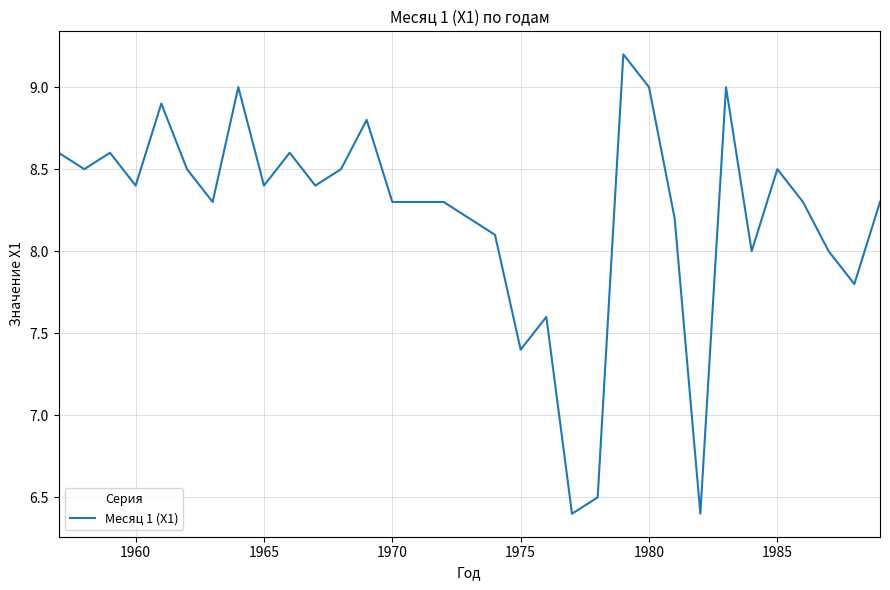

What is the greatest value displayed?

9.2